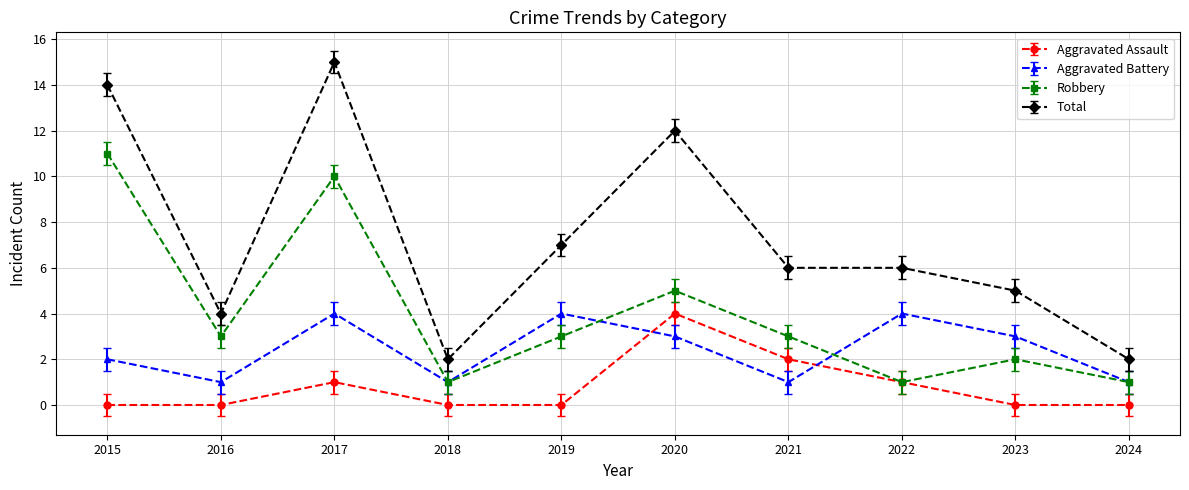

What is the difference between the Robbery values at 2016 and 2022?

2